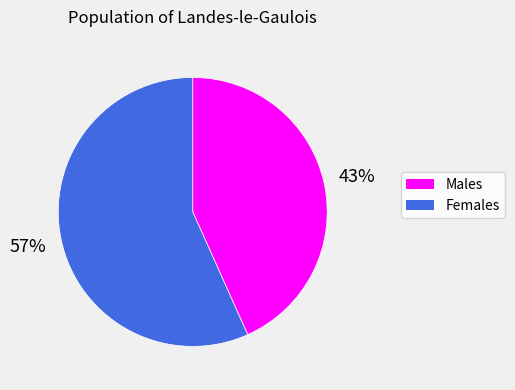

How many segments does this pie chart have?

2